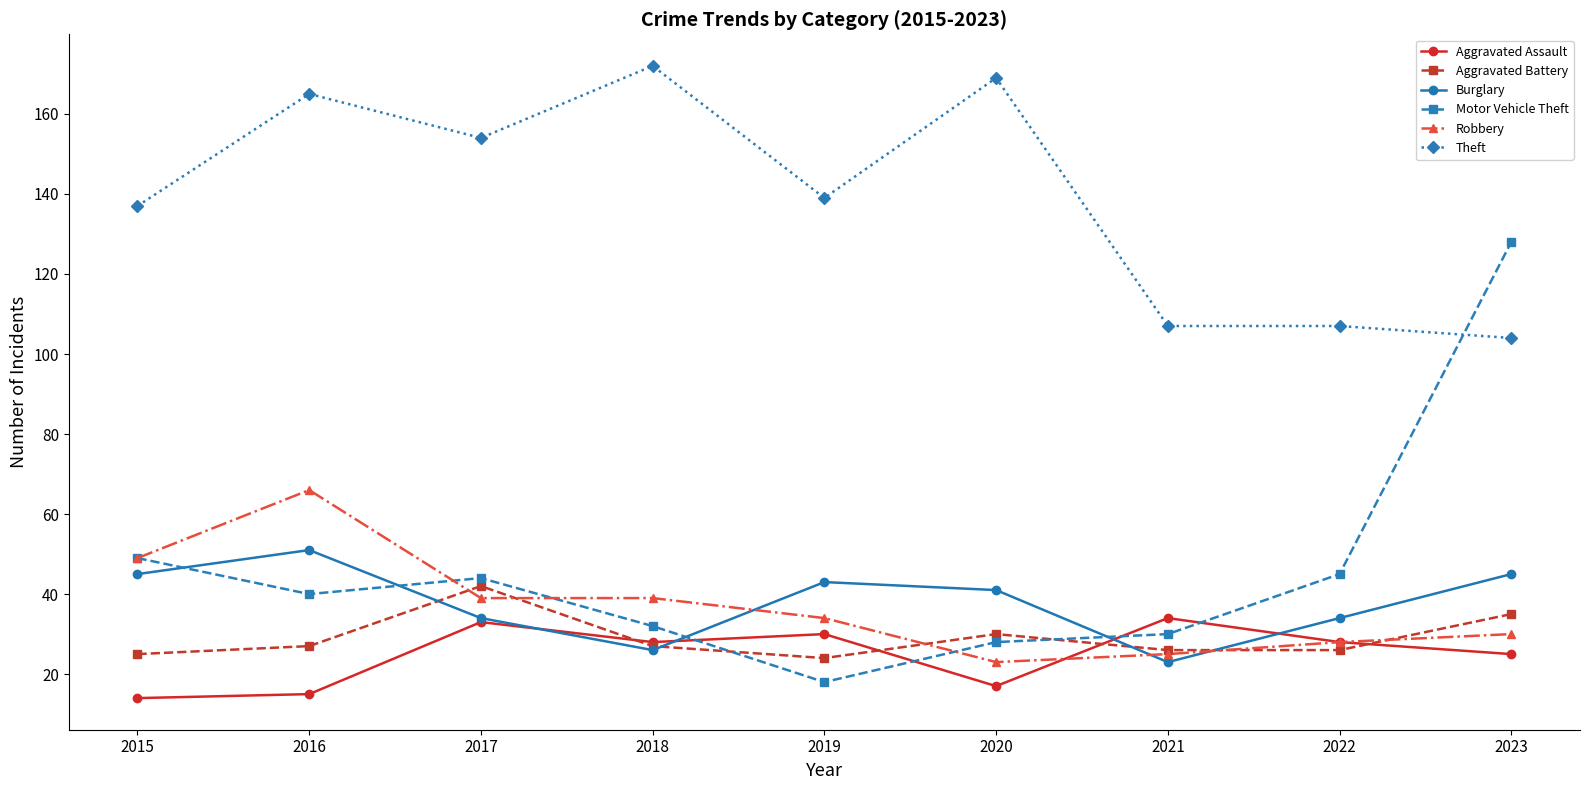

What is the maximum value for Theft?

172